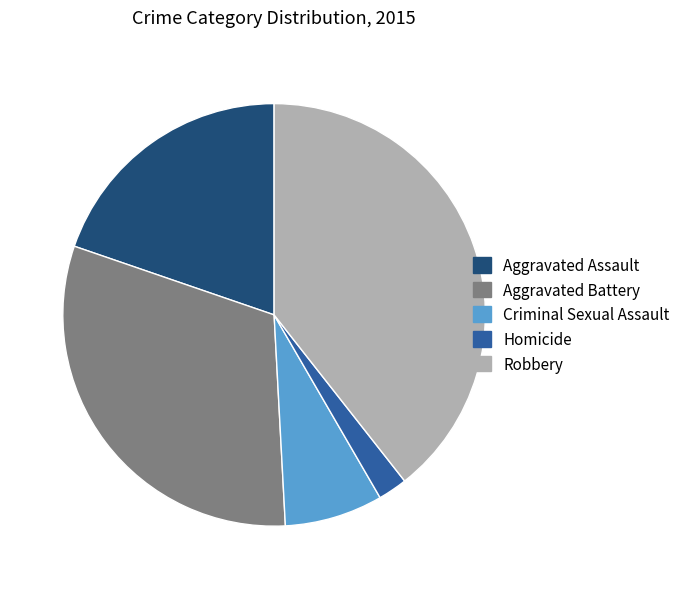

How many segments does this pie chart have?

5